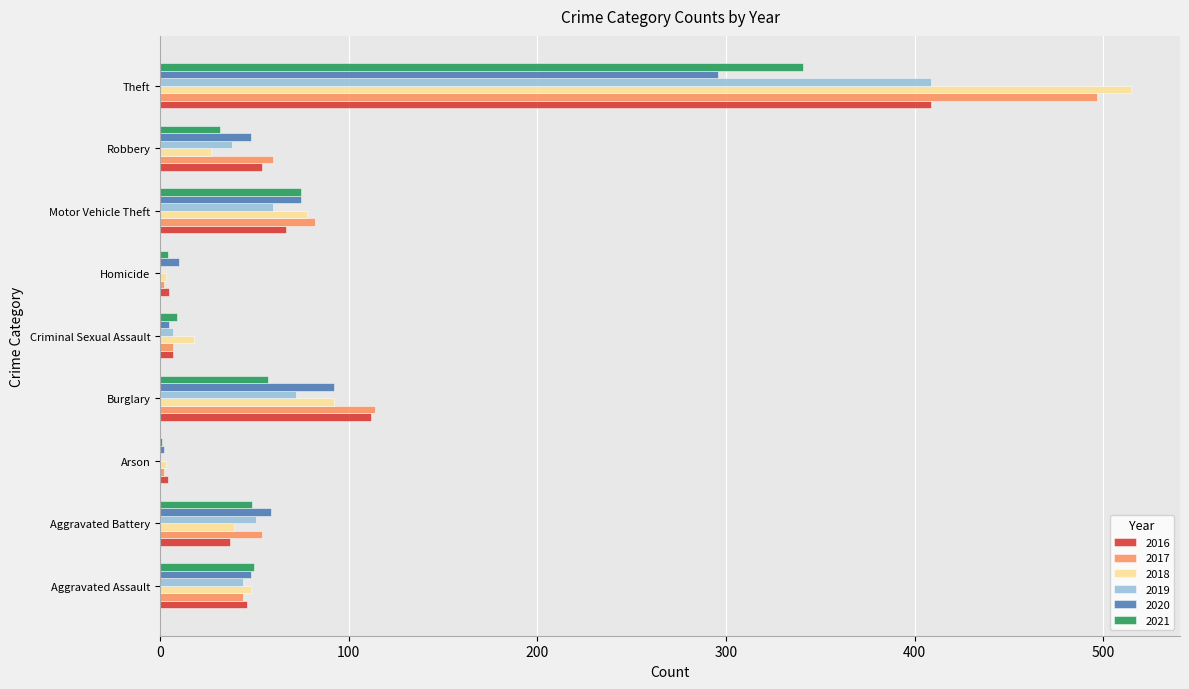

What is the sum of the 2016 values at Aggravated Assault and Theft?

455